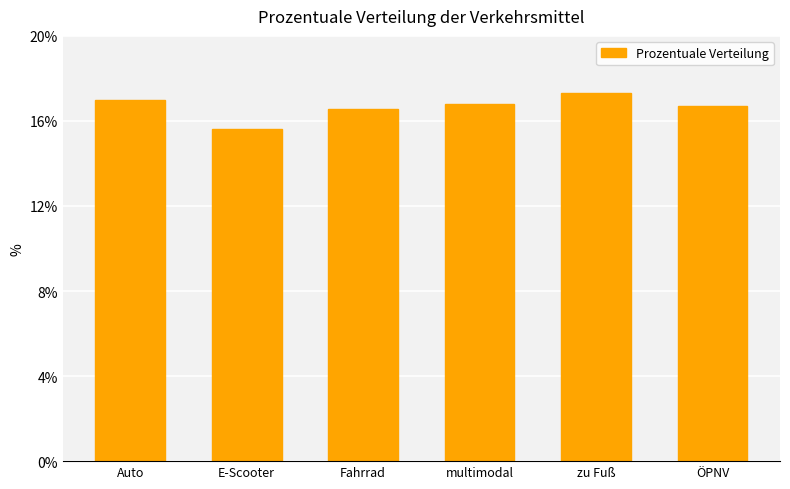

How many bars are there in total?

6